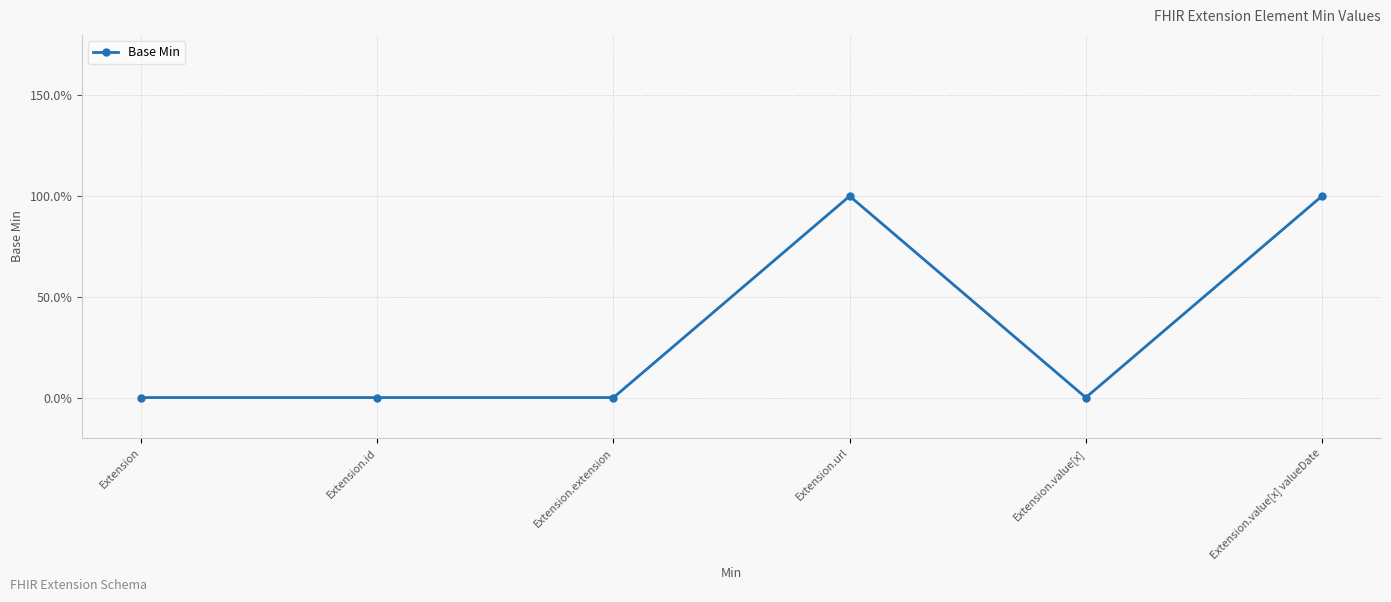

List the labels in order of value, smallest first.

Extension, Extension.id, Extension.extension, Extension.value[x], Extension.url, Extension.value[x] valueDate